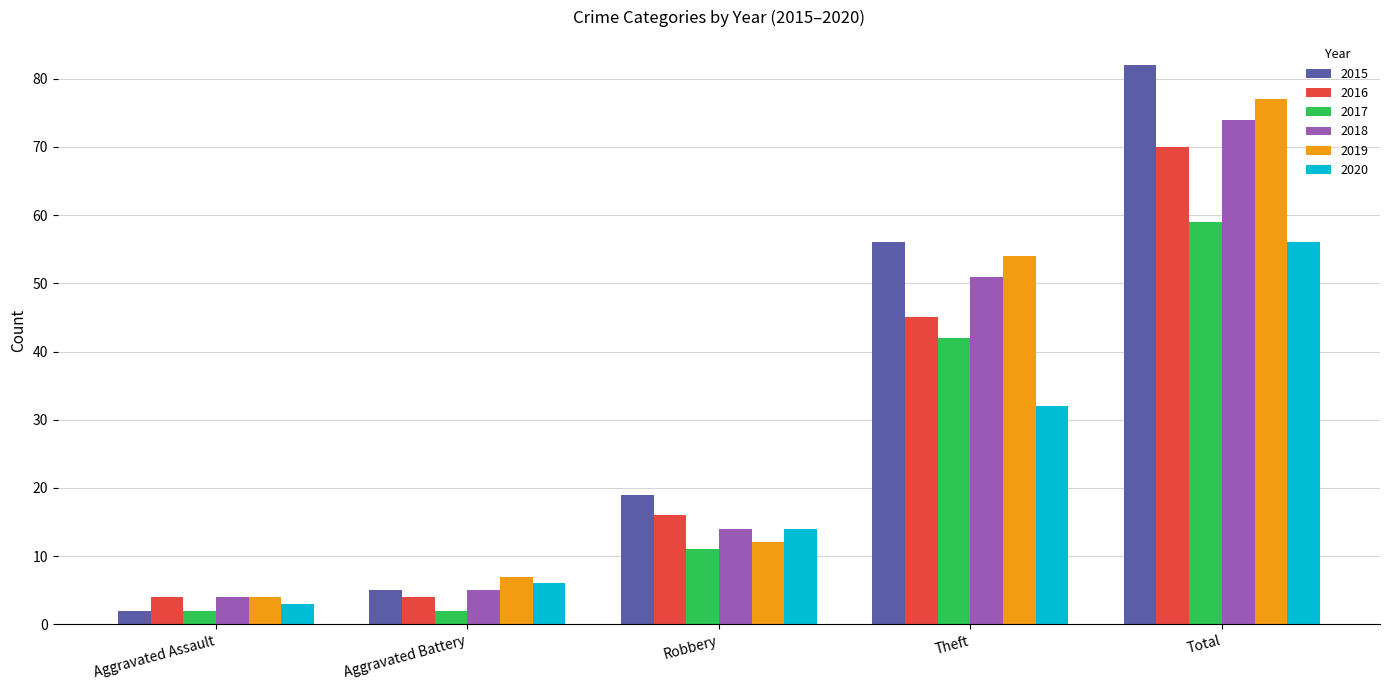

What is the label of the 5th bar from the left?

Total